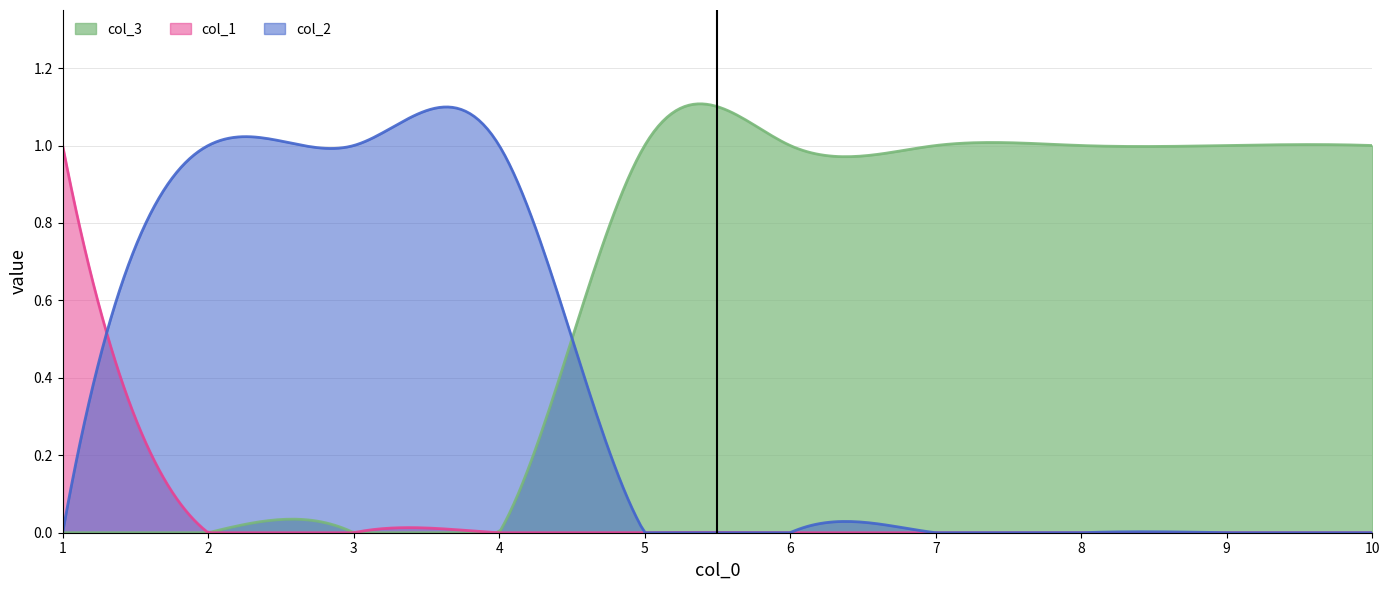

True or false: col_3 has more than 0 interior local peaks.

True